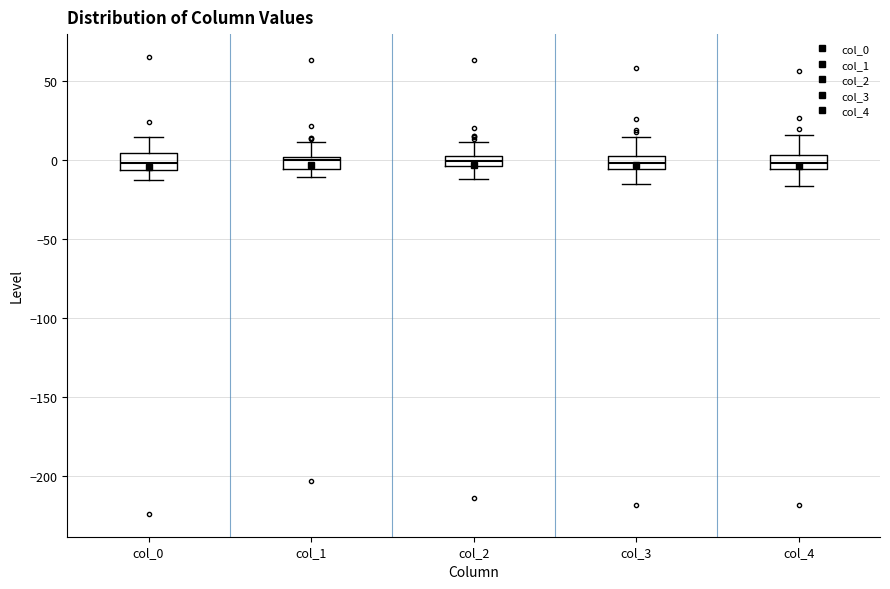

Where does the median line of the box for col_0 sit on the y-axis? The values are not printed on the chart, so give them approximately, as read against the axis.

0